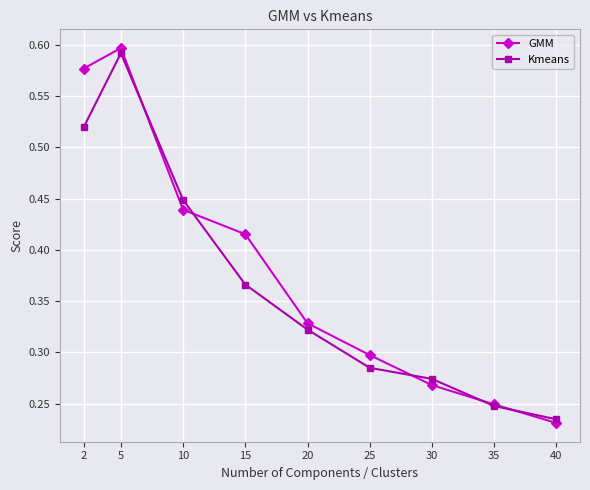

How many lines are shown in the chart?

2